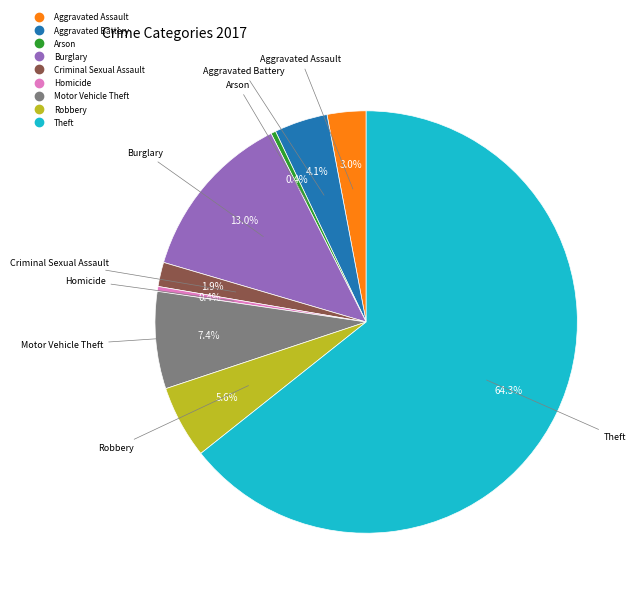

Which category has the biggest portion of the pie?

Theft